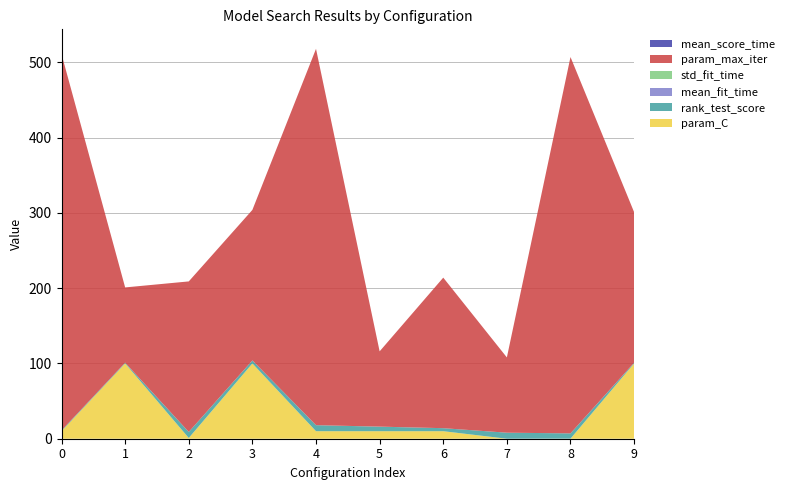

Reading left to right, list all the values displayed in this chart.

param_C: 0=10.0	1=100.0	2=1.0	3=100.0	4=10.0	5=10.0	6=10.0	7=0.0	8=0.1	9=100.0
rank_test_score: 0=1.0	1=1.0	2=8.0	3=4.0	4=8.0	5=6.0	6=4.0	7=8.0	8=7.0	9=1.0
mean_fit_time: 0=0.0	1=0.0	2=0.0	3=0.0	4=0.0	5=0.1	6=0.0	7=0.0	8=0.0	9=0.0
std_fit_time: 0=0.0	1=0.0	2=0.0	3=0.0	4=0.0	5=0.0	6=0.0	7=0.0	8=0.0	9=0.0
param_max_iter: 0=500.0	1=100.0	2=200.0	3=200.0	4=500.0	5=100.0	6=200.0	7=100.0	8=500.0	9=200.0
mean_score_time: 0=0.0	1=0.0	2=0.0	3=0.0	4=0.0	5=0.0	6=0.0	7=0.0	8=0.0	9=0.0